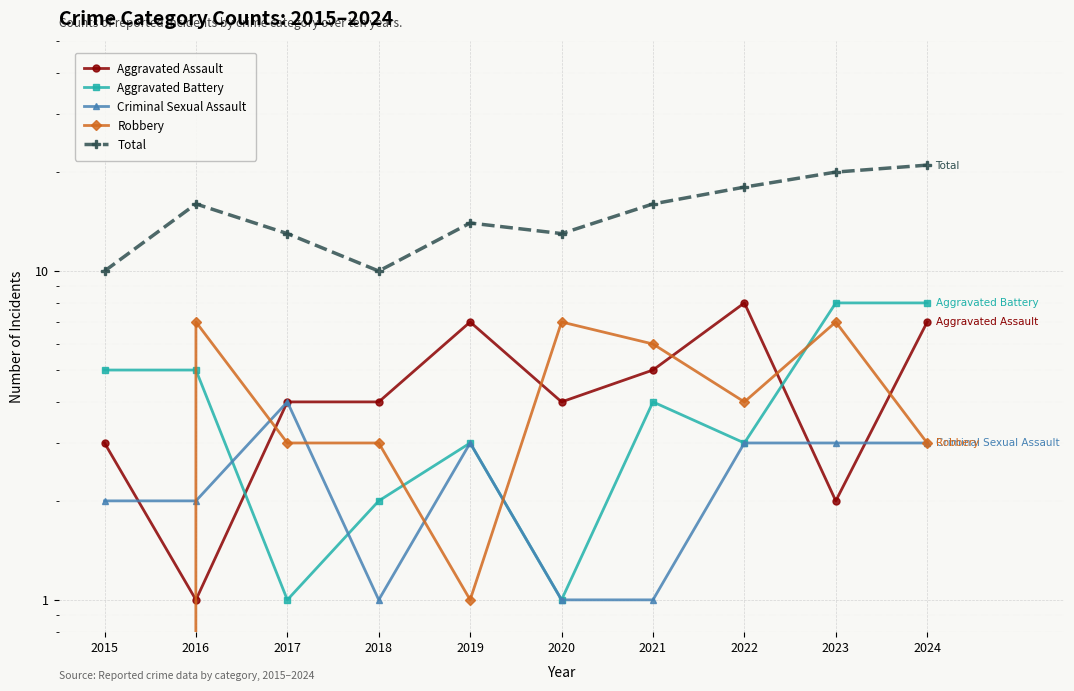

True or false: Robbery and Total intersect in this chart.

False